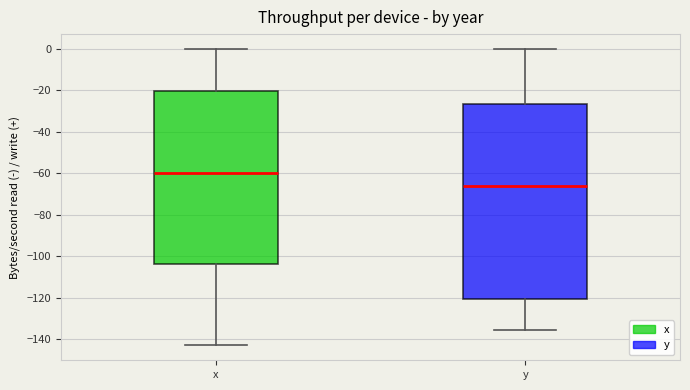

Which box is the tallest, from its lower edge to its upper edge?

y